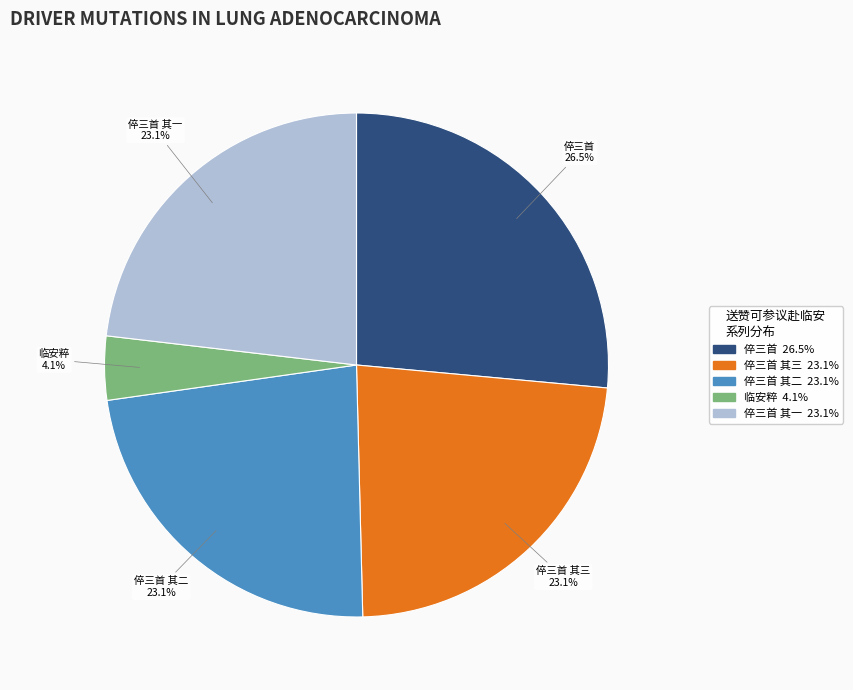

Is there a majority slice in this chart?

No